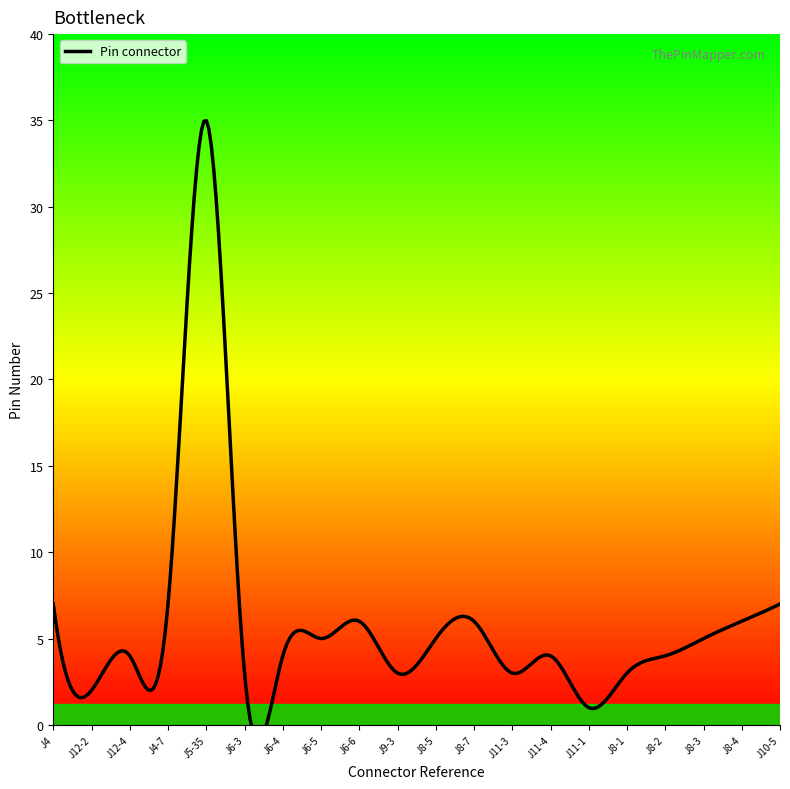

What is the change in value from J5-35 to J6-6?

-29